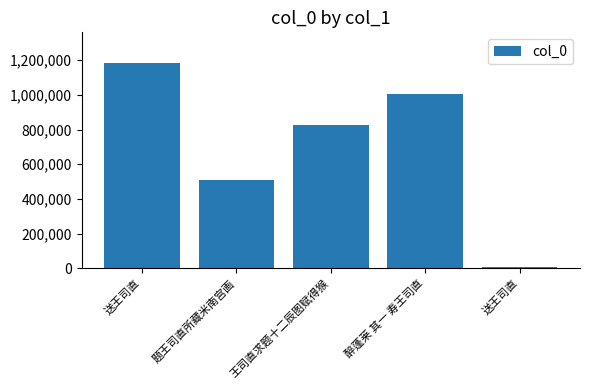

At which label does the data first exceed 825219?

送王司直